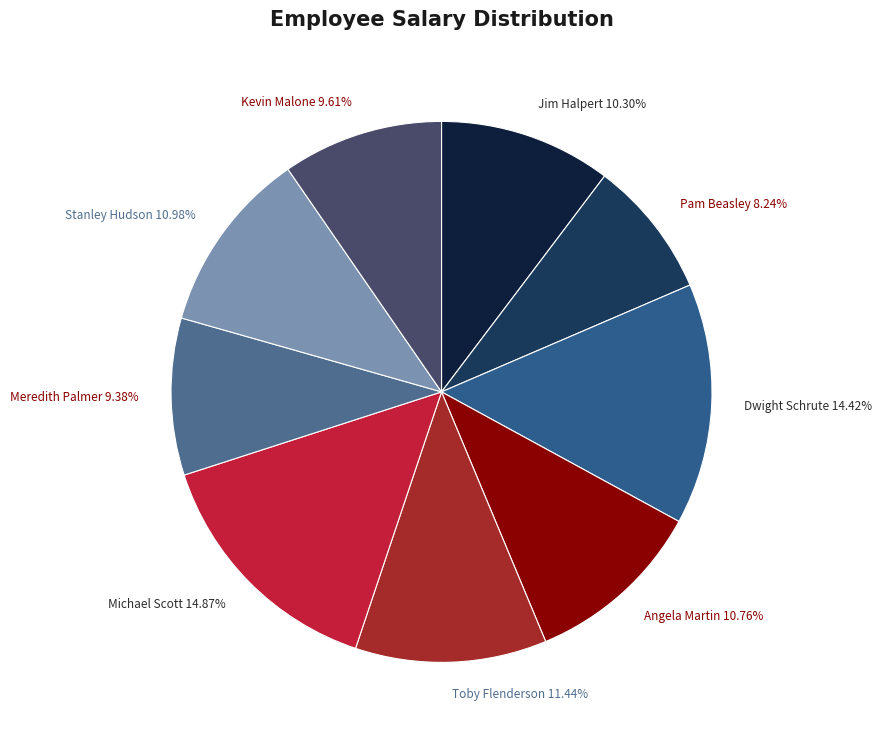

What is the smallest slice in the pie chart?

Pam Beasley